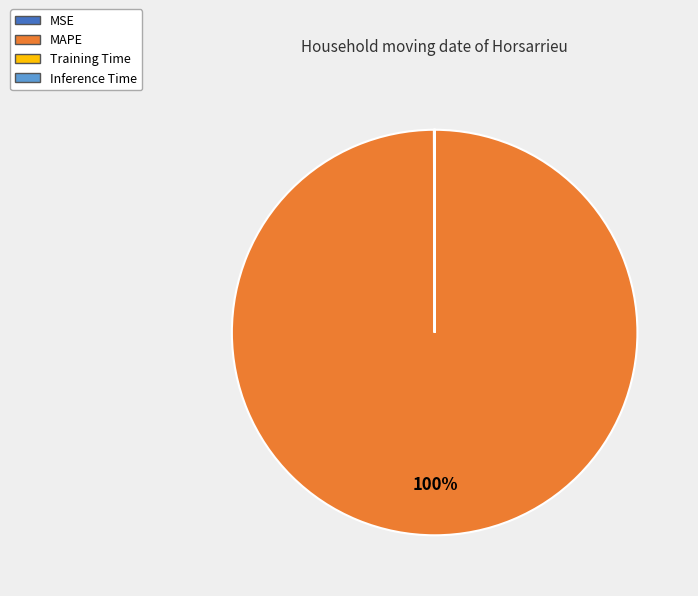

Is it true that MAPE is 100% of the pie?

True